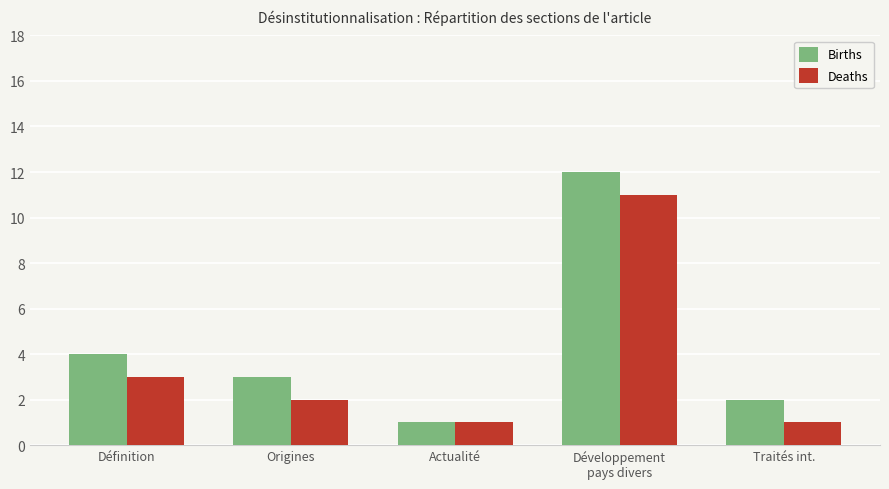

What is the difference between the second highest and second lowest values in the Deaths series?

2